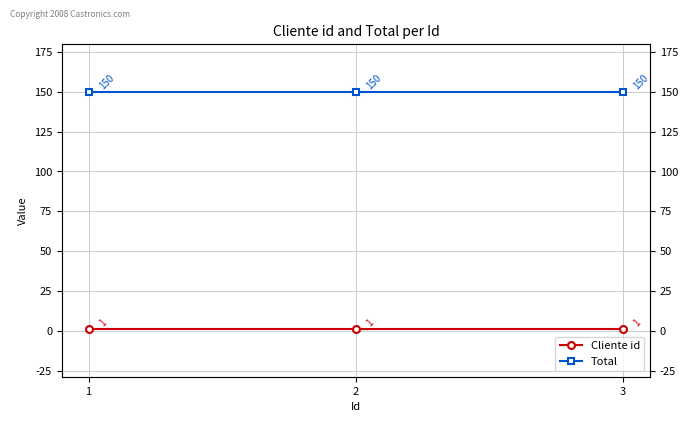

What are all the series names shown in the legend?

Cliente id, Total